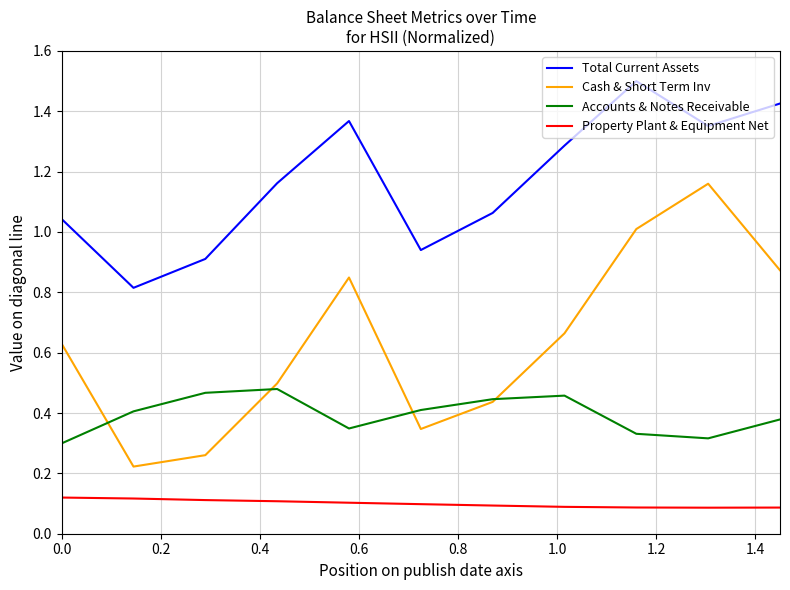

Rank the series by their average value, from highest to lowest.

Total Current Assets, Cash & Short Term Inv, Accounts & Notes Receivable, Property Plant & Equipment Net